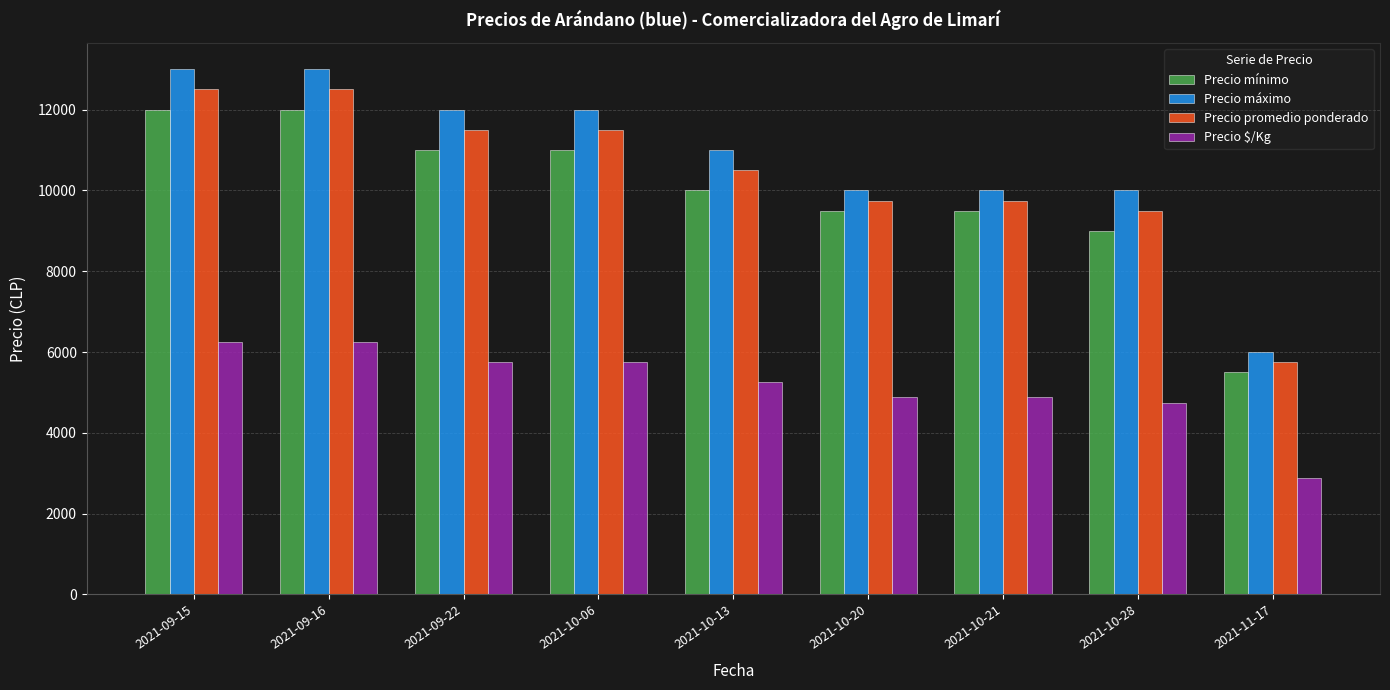

The value of Precio máximo at 2021-09-22 is 17599. True or false?

False